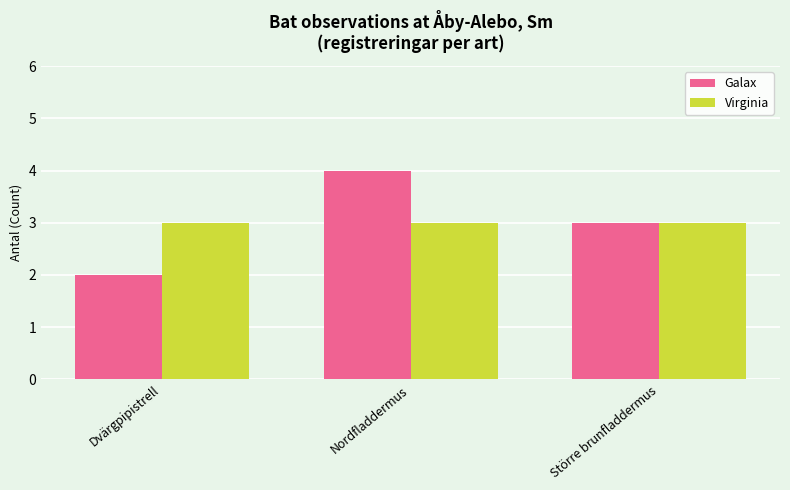

Read the Virginia value at Dvärgpipistrell.

3